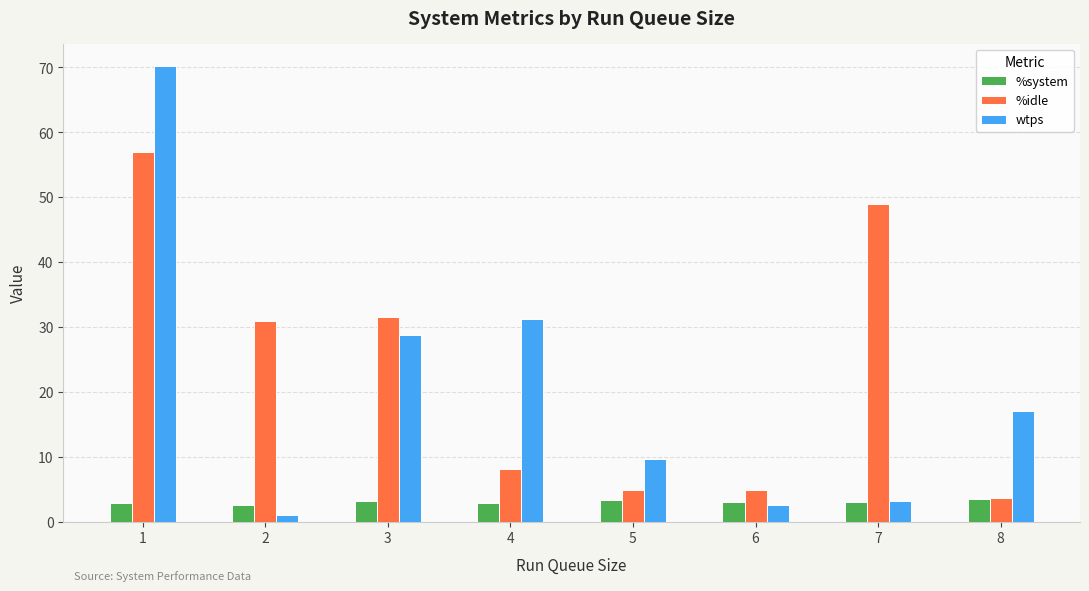

List the series in order of their overall mean, lowest first.

%system, wtps, %idle